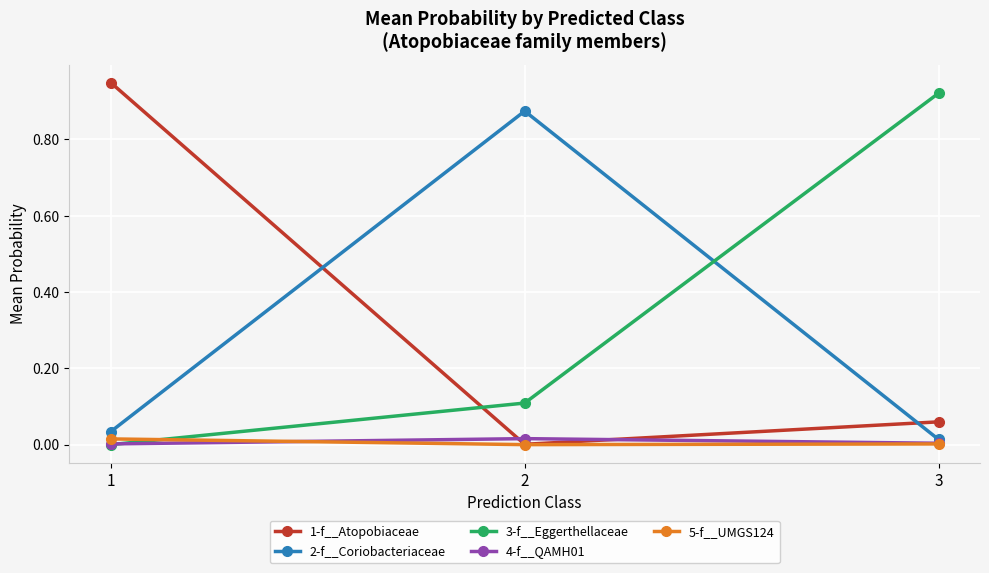

How many lines are shown in the chart?

5